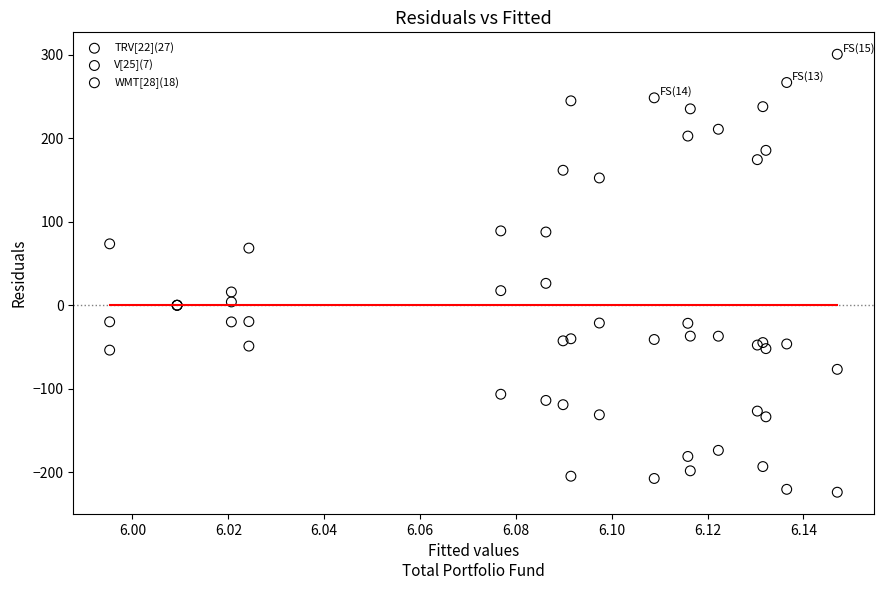

Which series contains the highest Y value?

V[25](7)